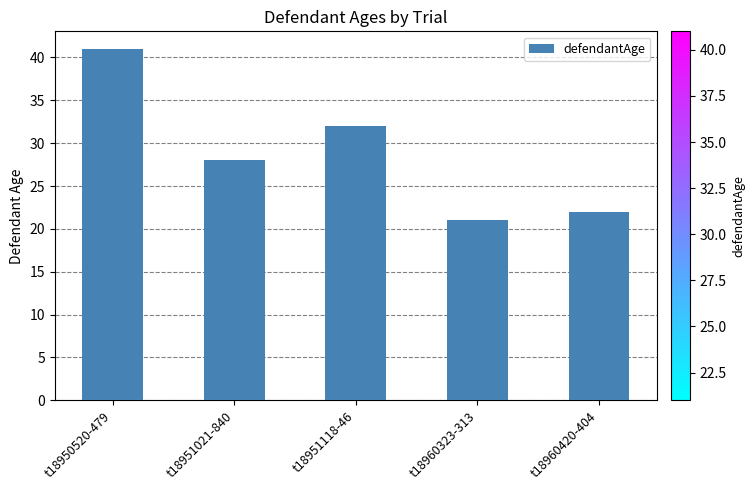

What is the sum of all values?

144